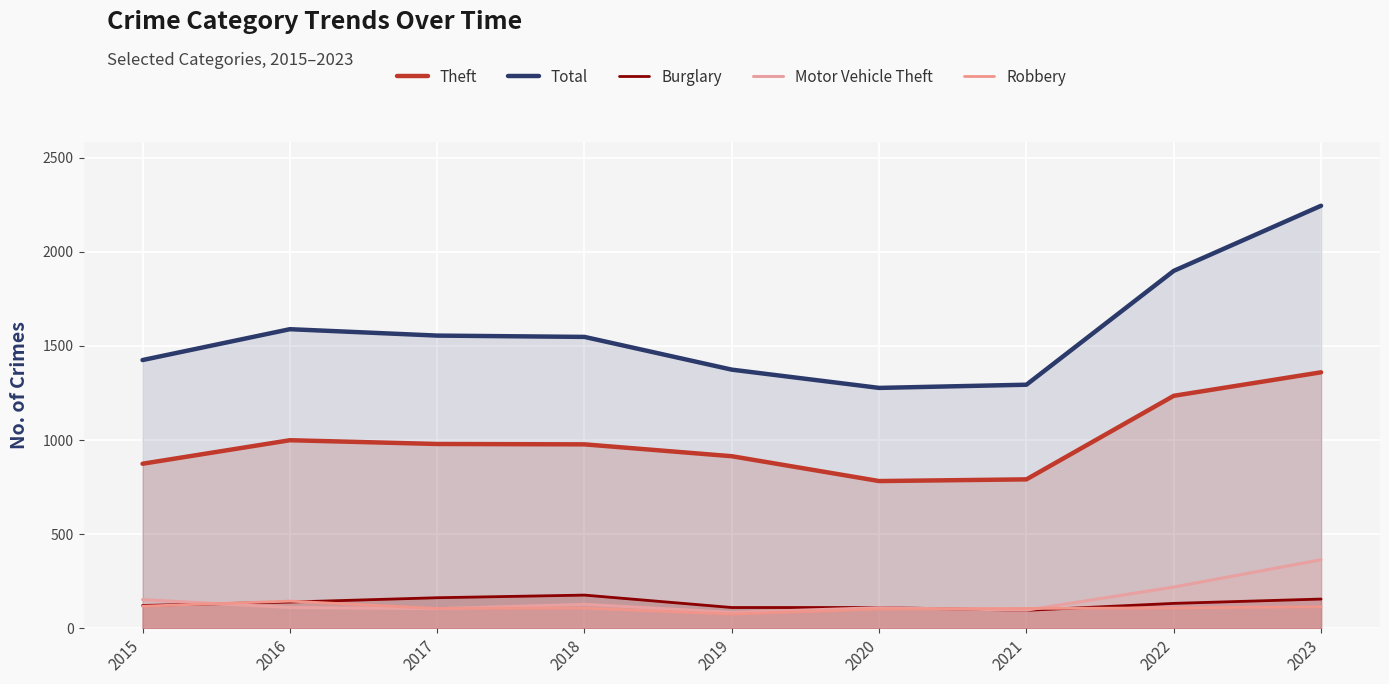

Reading left to right, what are all the values shown in this chart?

Theft: 2015=874	2016=999	2017=979	2018=977	2019=914	2020=782	2021=791	2022=1235	2023=1360
Total: 2015=1425	2016=1589	2017=1555	2018=1548	2019=1374	2020=1277	2021=1294	2022=1899	2023=2245
Burglary: 2015=121	2016=139	2017=162	2018=176	2019=110	2020=110	2021=95	2022=132	2023=155
Motor Vehicle Theft: 2015=152	2016=110	2017=104	2018=127	2019=84	2020=109	2021=96	2022=219	2023=364
Robbery: 2015=117	2016=144	2017=105	2018=107	2019=75	2020=102	2021=105	2022=108	2023=114